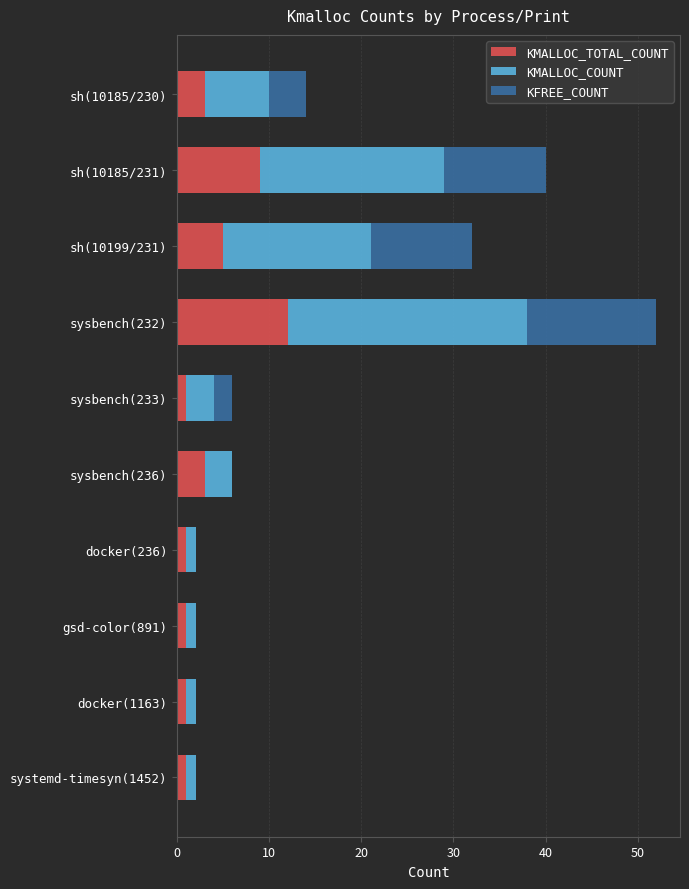

What is the sum of all KMALLOC_TOTAL_COUNT values?

37